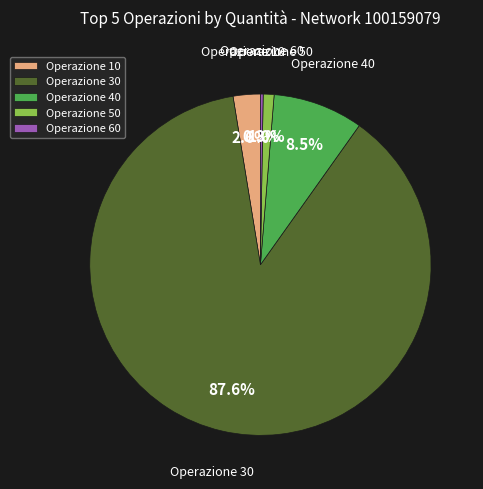

Which category has the biggest portion of the pie?

Operazione 30